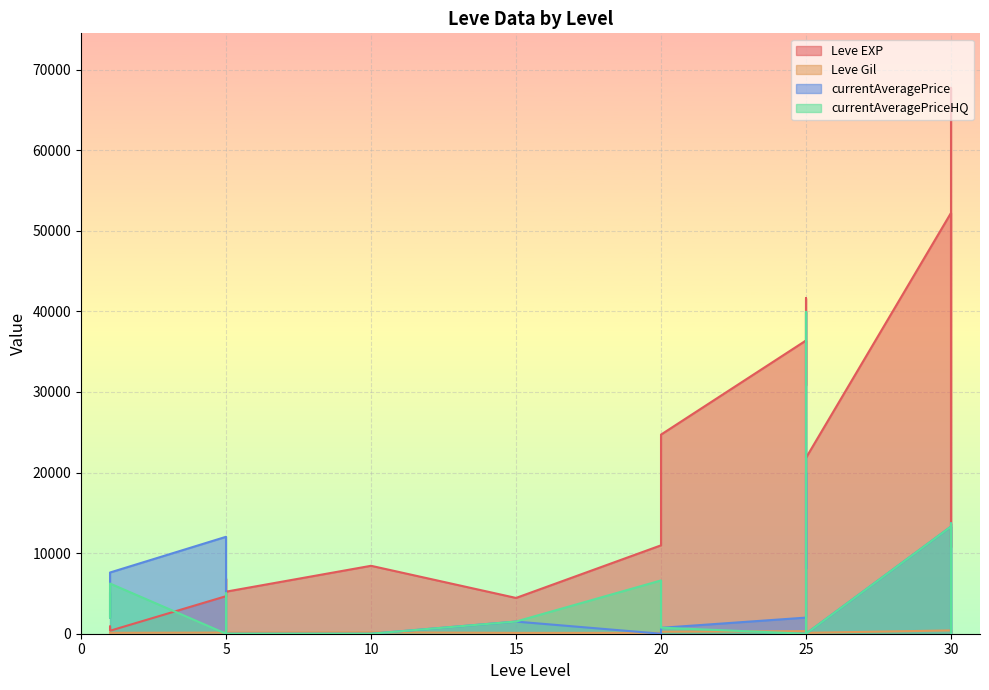

At which category is the sum across all series the highest?

25